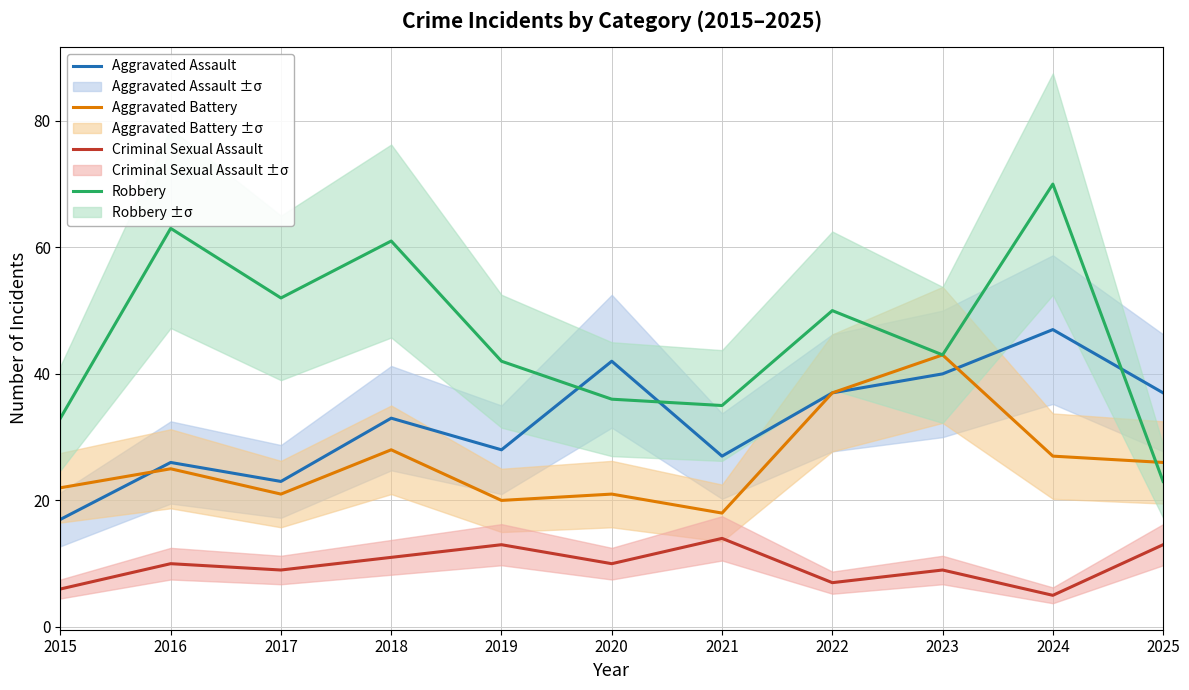

Reading right to left, transcribe all the data shown in this chart.

Aggravated Assault: 2025=37	2024=47	2023=40	2022=37	2021=27	2020=42	2019=28	2018=33	2017=23	2016=26	2015=17
Aggravated Battery: 2025=26	2024=27	2023=43	2022=37	2021=18	2020=21	2019=20	2018=28	2017=21	2016=25	2015=22
Criminal Sexual Assault: 2025=13	2024=5	2023=9	2022=7	2021=14	2020=10	2019=13	2018=11	2017=9	2016=10	2015=6
Robbery: 2025=23	2024=70	2023=43	2022=50	2021=35	2020=36	2019=42	2018=61	2017=52	2016=63	2015=33